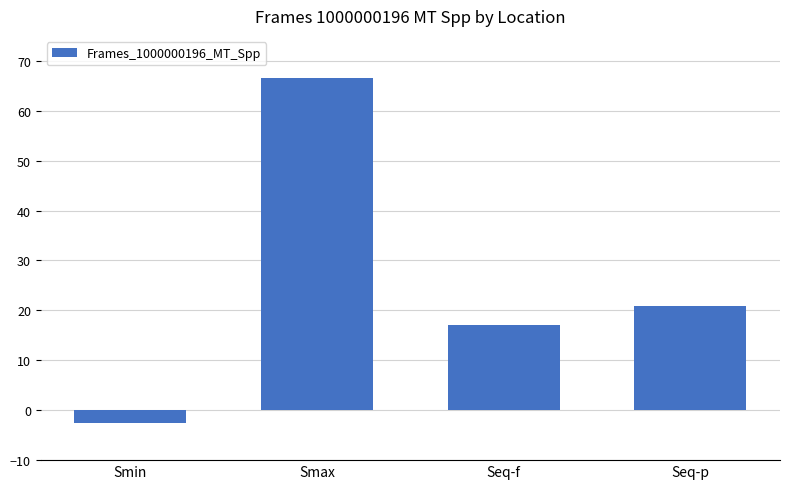

True or false: the data shows 4.5 at Seq-f.

False